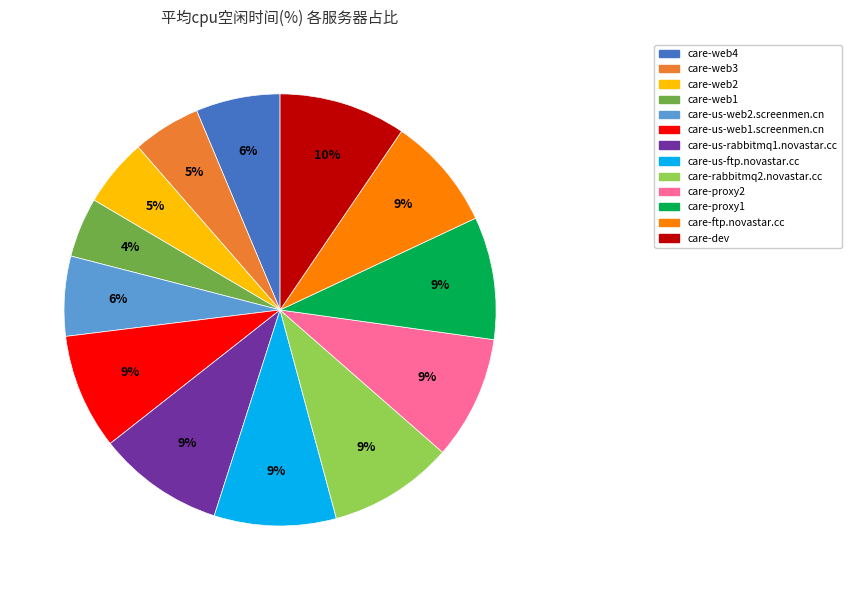

Is care-web4 the majority of the pie?

No